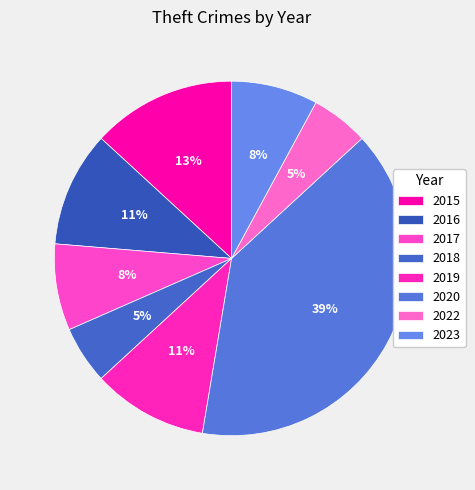

How many slices are in this pie chart?

8